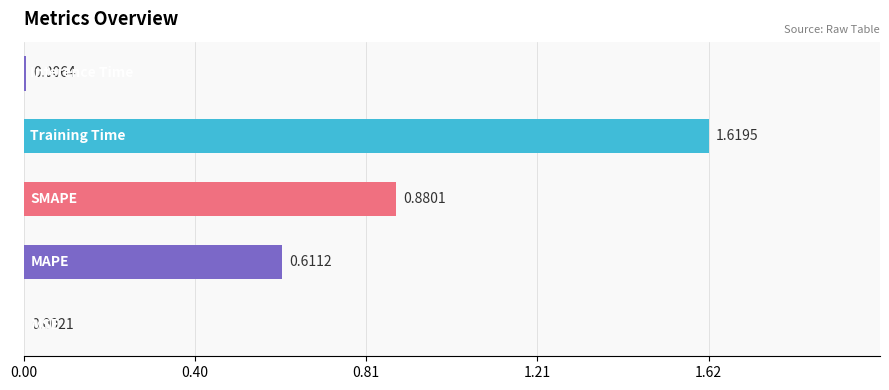

How many distinct data groups are displayed?

1